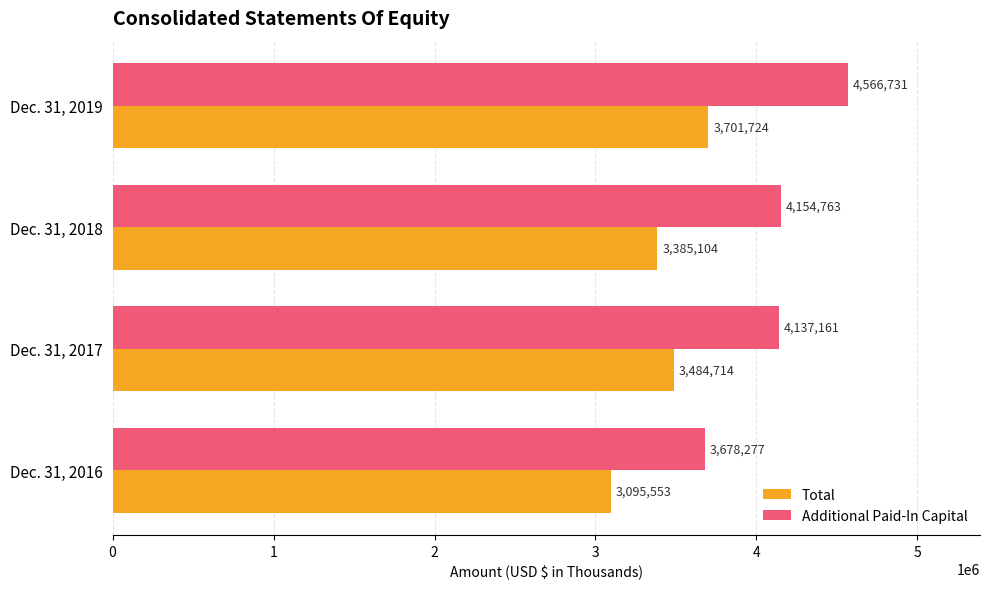

Is it true that Total equals 4910321 at Dec. 31, 2018?

False